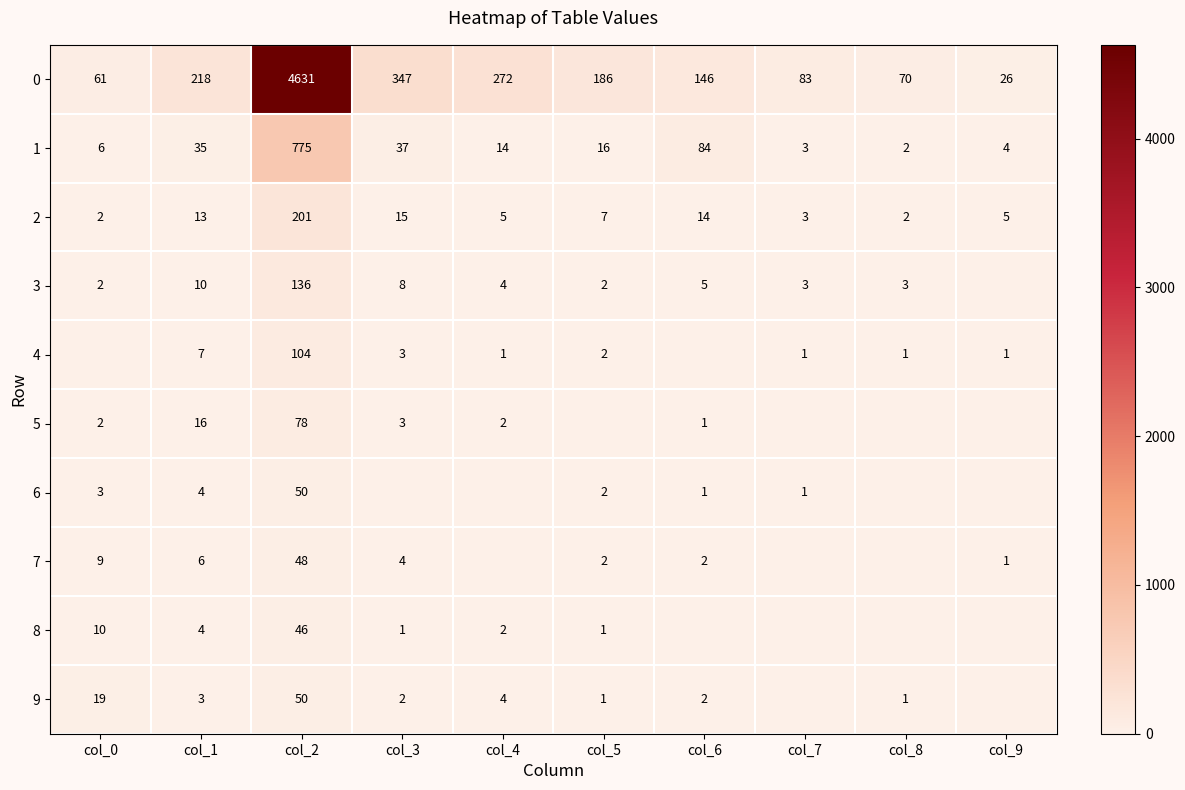

What is the difference between the maximum and minimum values in the 2 series?

199